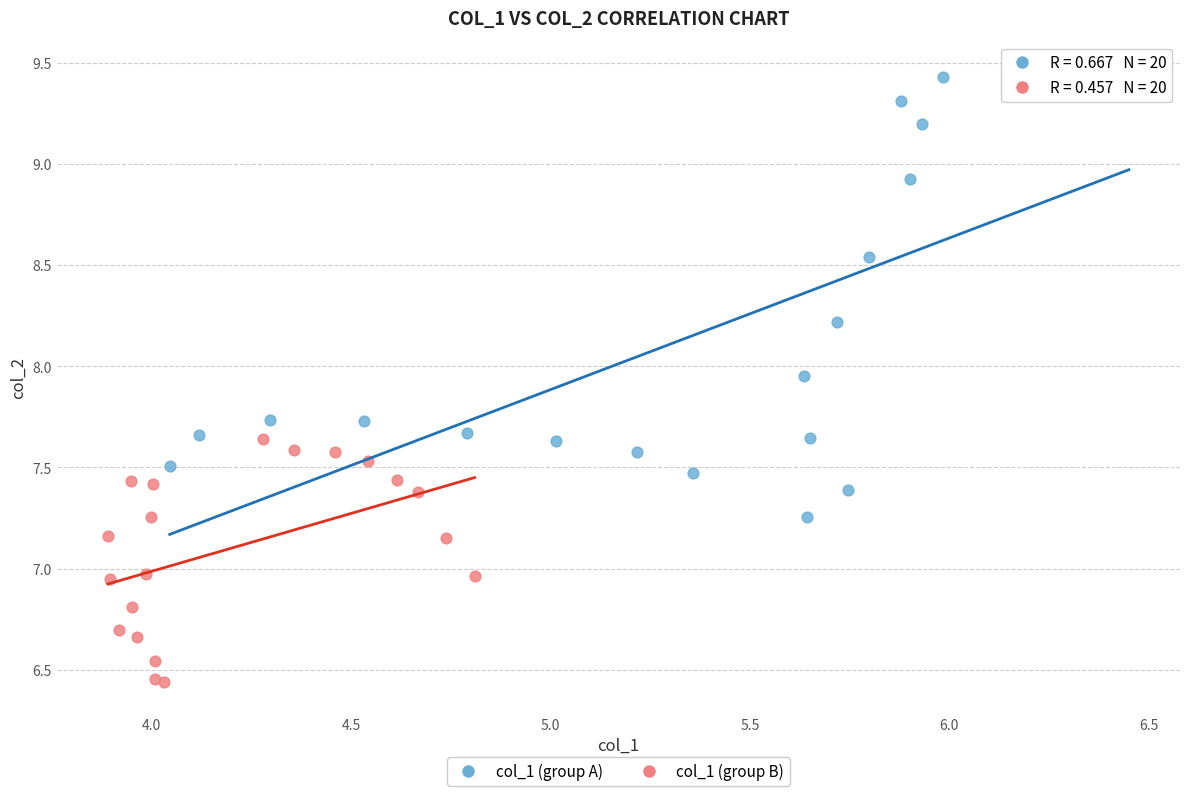

Which series has the widest spread of Y values?

col_1 (group A)